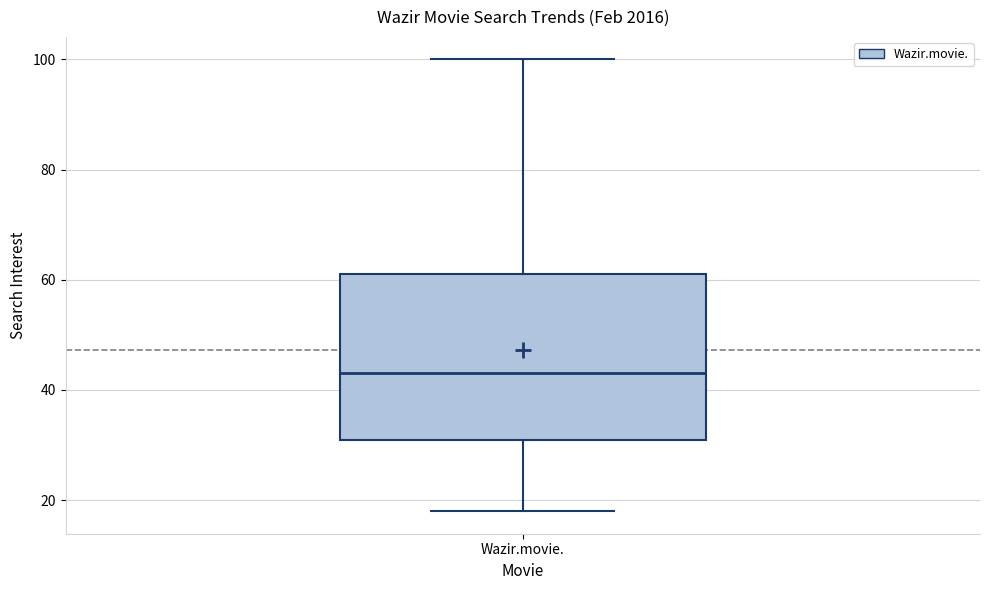

Transcribe this box plot: give where the median line is, the range the box spans, and where the two whiskers end, as read against the y-axis. The values are not printed on the chart, so give them approximately, as read against the axis.

median 44, box 32 to 62, whiskers 18 to 100